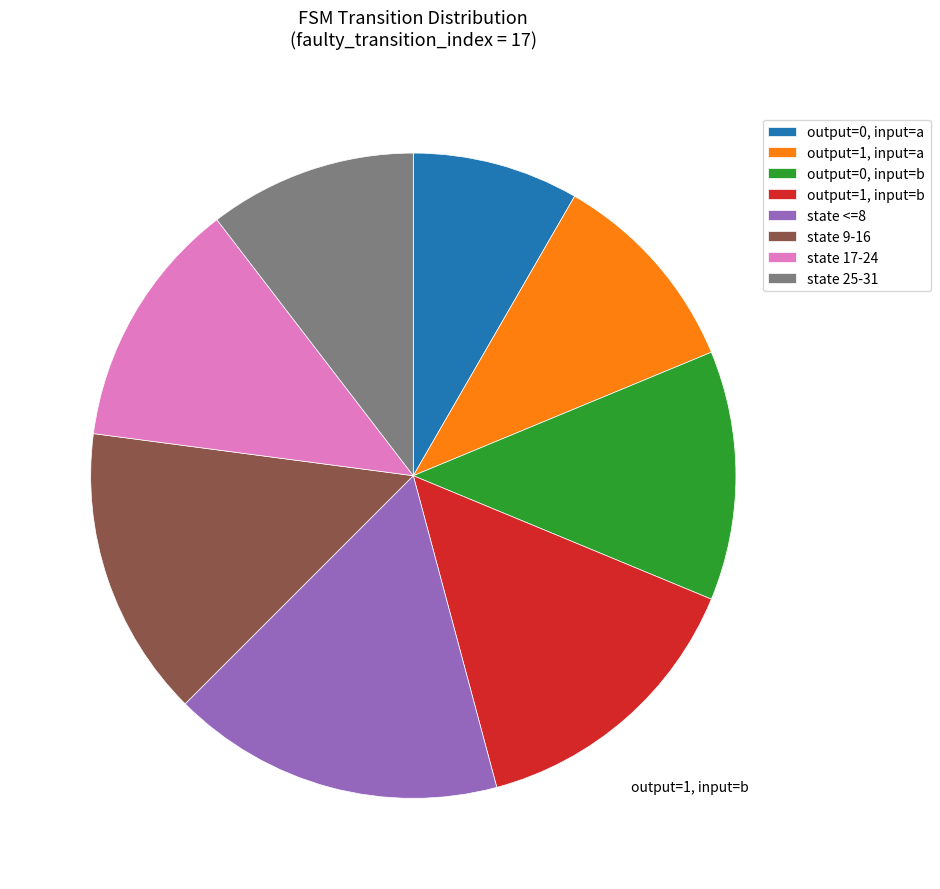

The output=1, input=b slice represents 15% of the pie. True or false?

True